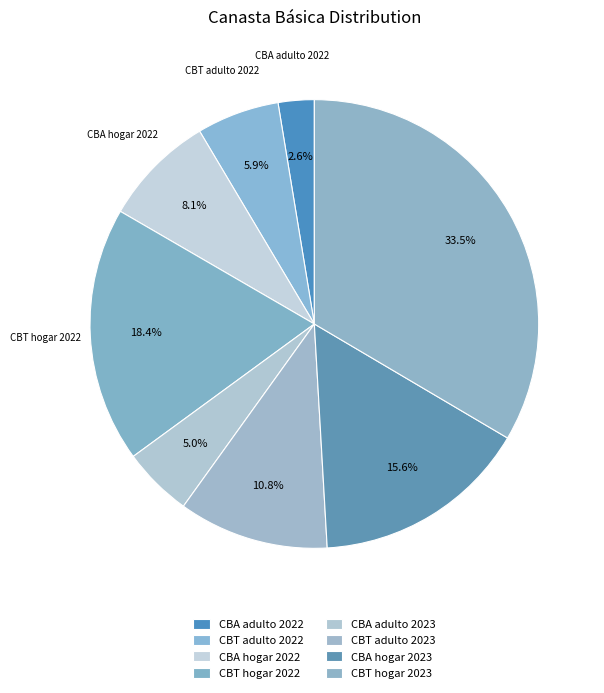

Rank the categories by value from lowest to highest.

CBA adulto 2022, CBA adulto 2023, CBT adulto 2022, CBA hogar 2022, CBT adulto 2023, CBA hogar 2023, CBT hogar 2022, CBT hogar 2023